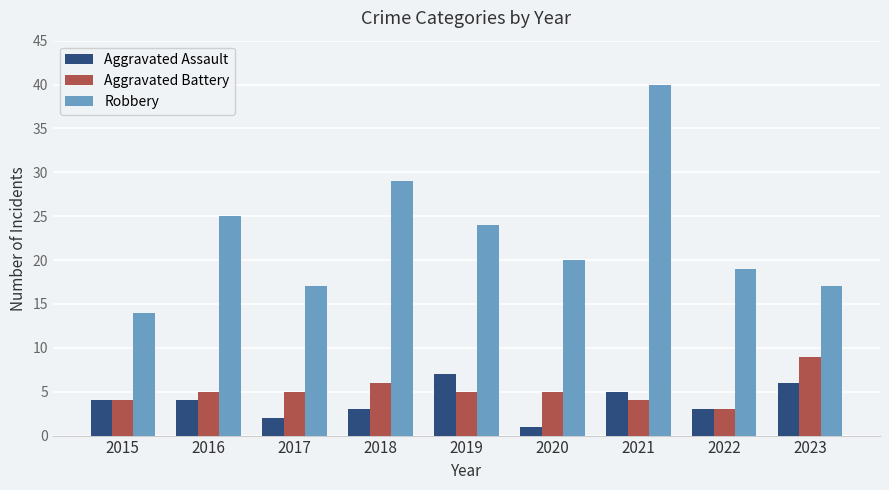

What is the difference between the highest and lowest values at 2016?

21